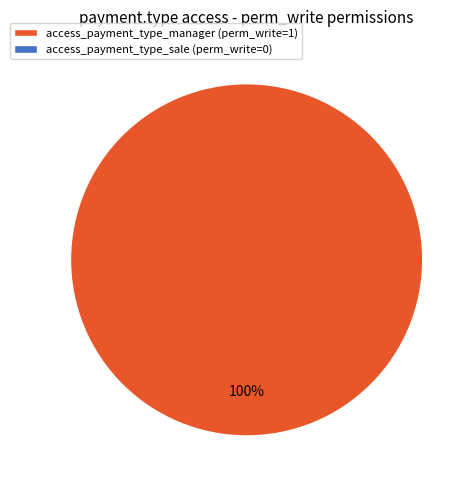

Is there a majority slice in this chart?

Yes